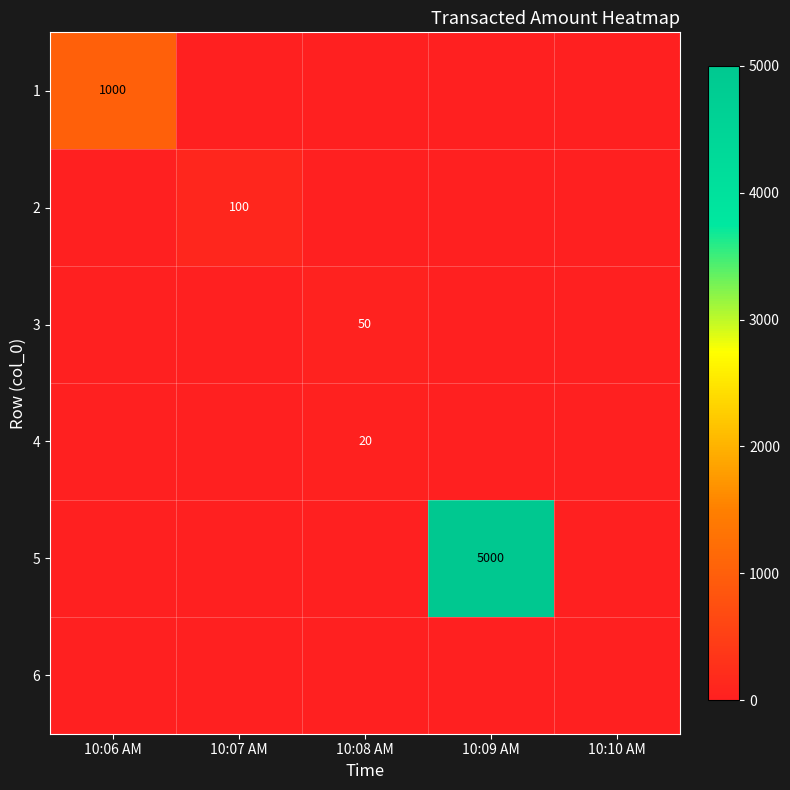

Rank the series by their maximum value, from lowest to highest.

6, 4, 3, 2, 1, 5